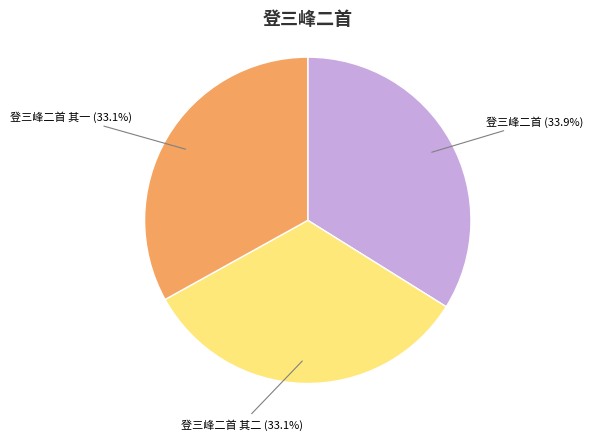

Is it true that 登三峰二首 其一 is 44% of the pie?

False